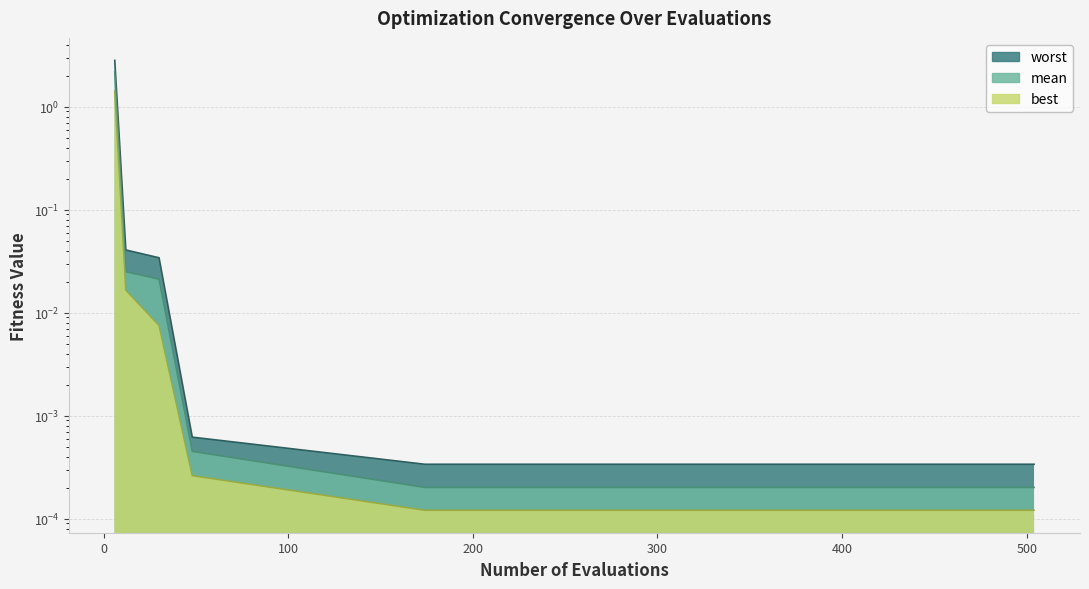

What is the sum of all best values?

1.4